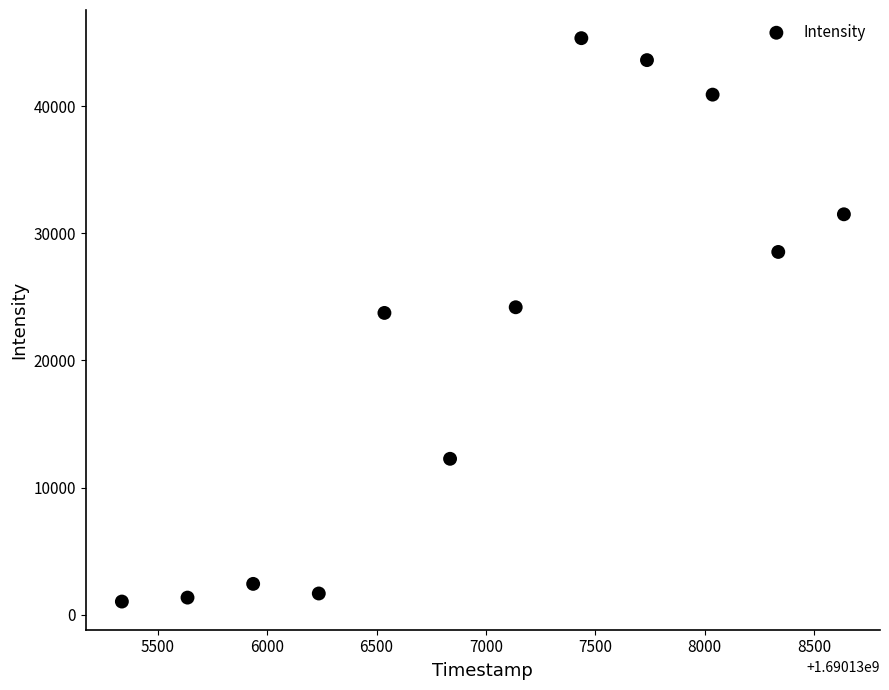

What is the range of X values (max minus min)?

3300.0